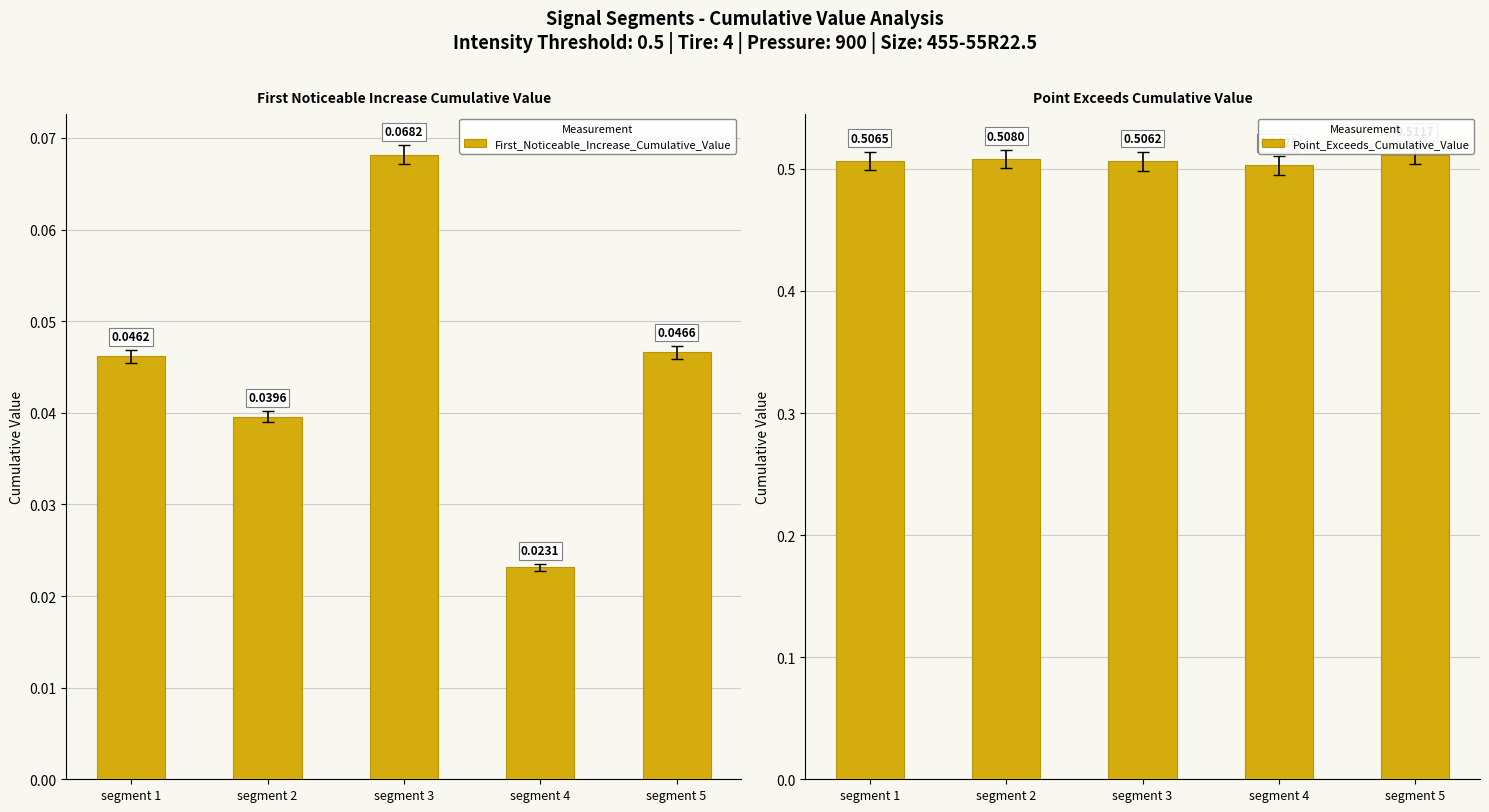

Reading right to left, extract all data points from this chart.

First_Noticeable_Increase_Cumulative_Value: 0.0	0.0	0.1	0.0	0.0
Point_Exceeds_Cumulative_Value: 0.5	0.5	0.5	0.5	0.5